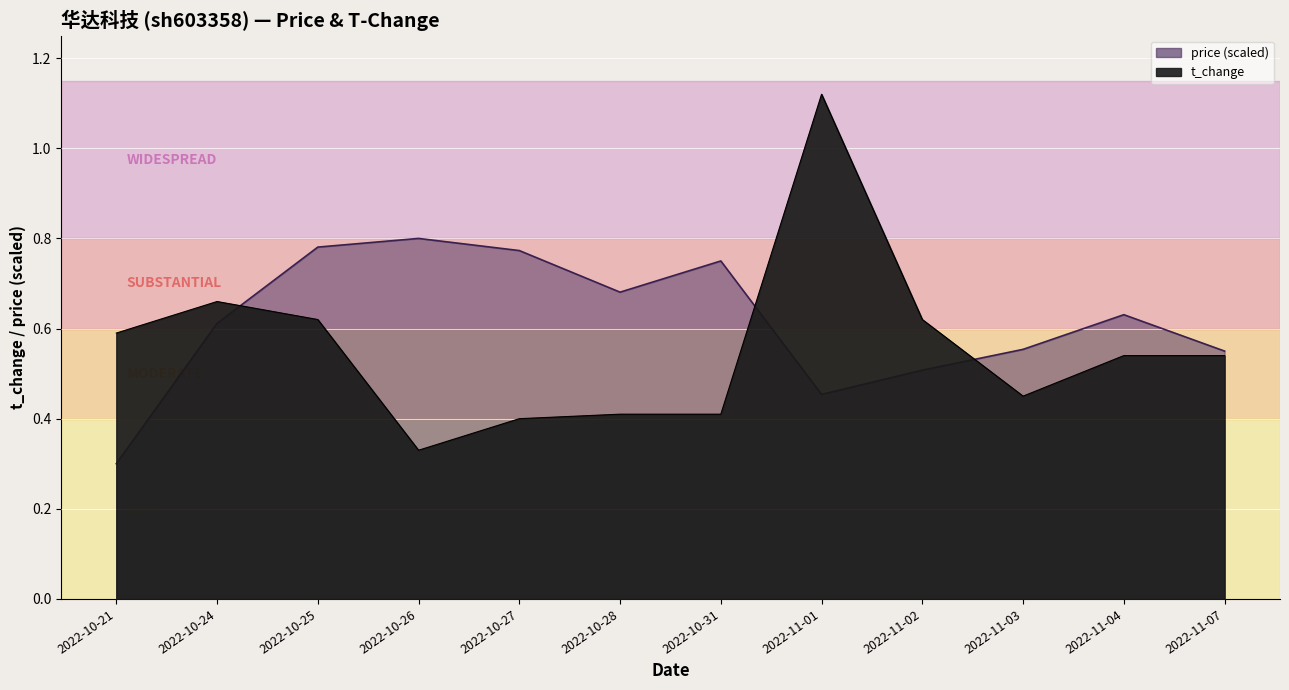

Is it true that t_change equals 0.4 at 2022-10-27?

True